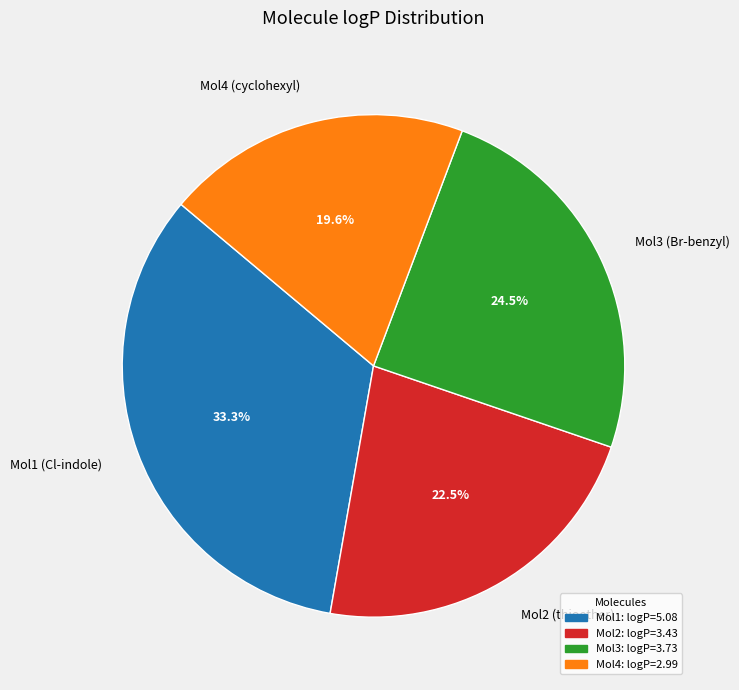

Is there any slice that represents more than half of the pie?

No